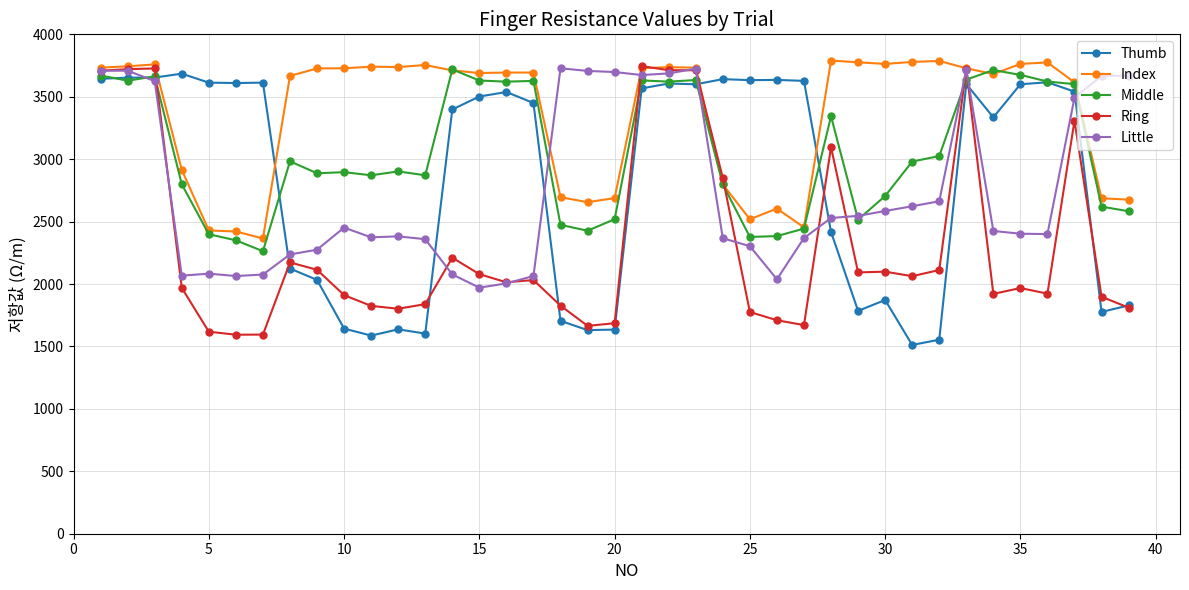

Does the chart have visible grid lines?

Yes